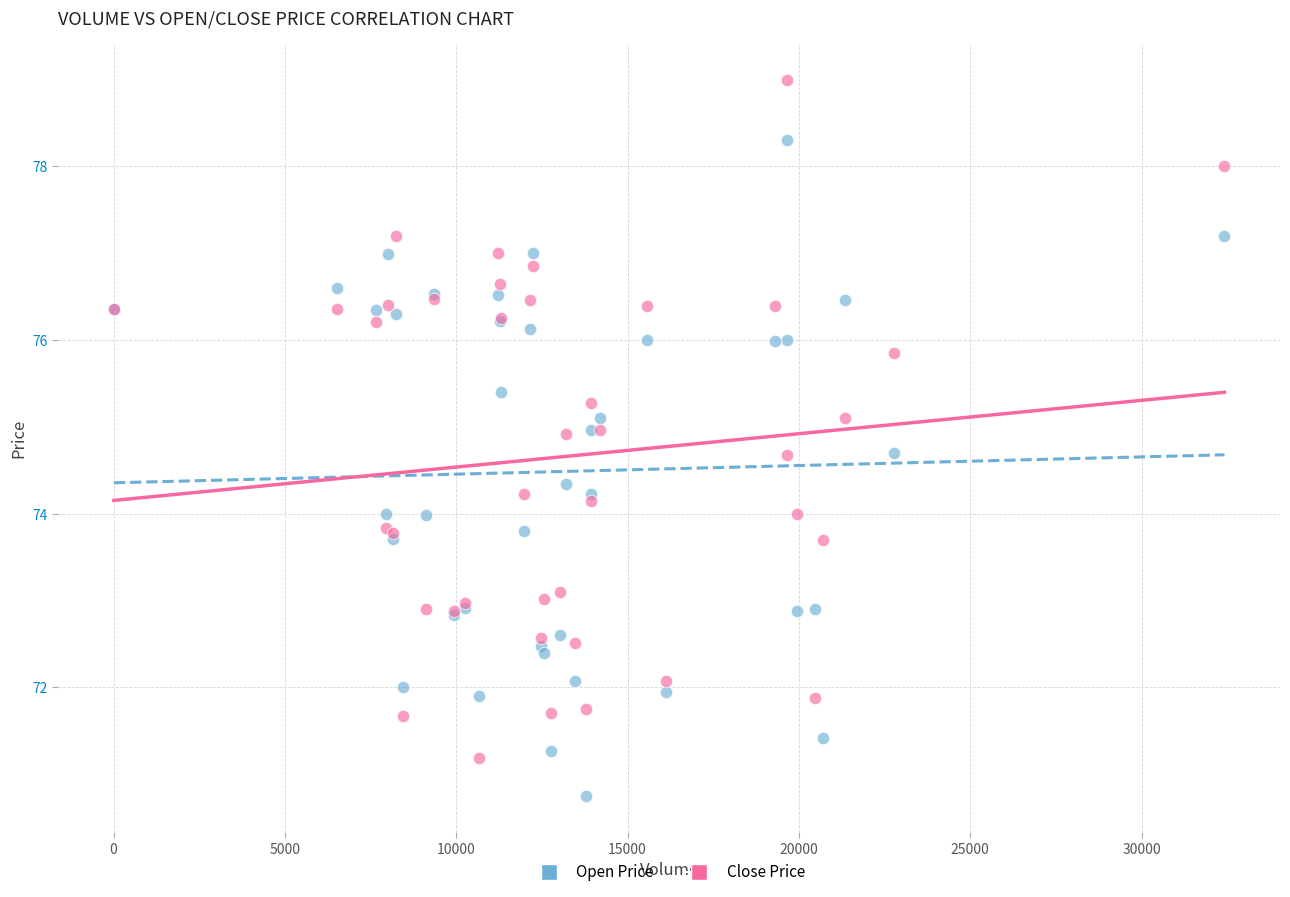

Which series reaches the maximum Y coordinate?

Close Price